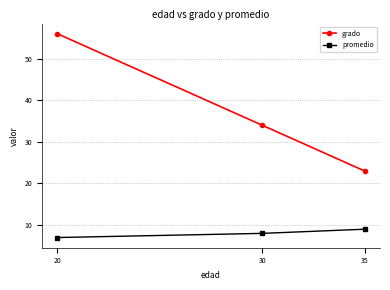

List the series in order of their peak value, highest first.

grado, promedio